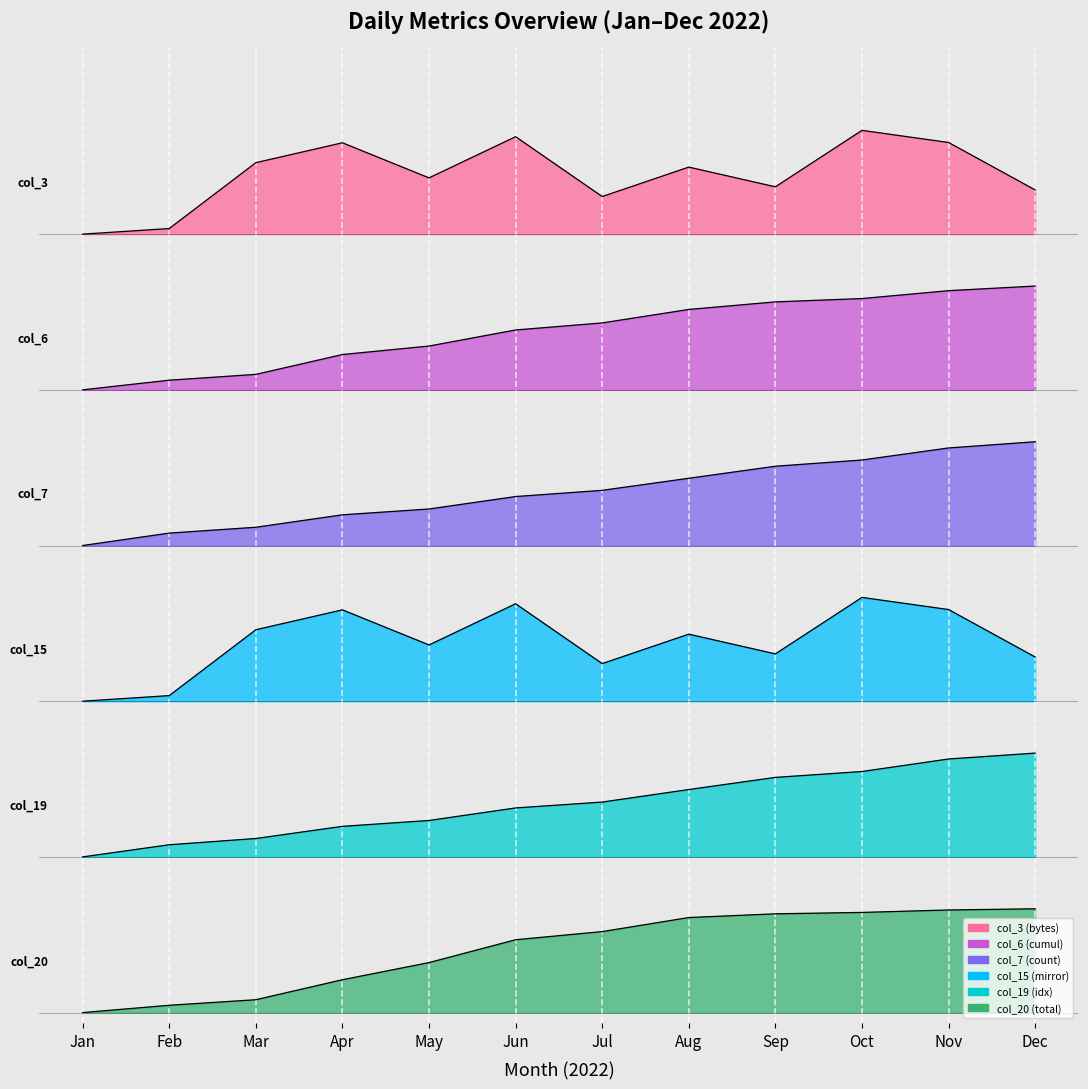

How many lines are shown in the chart?

6